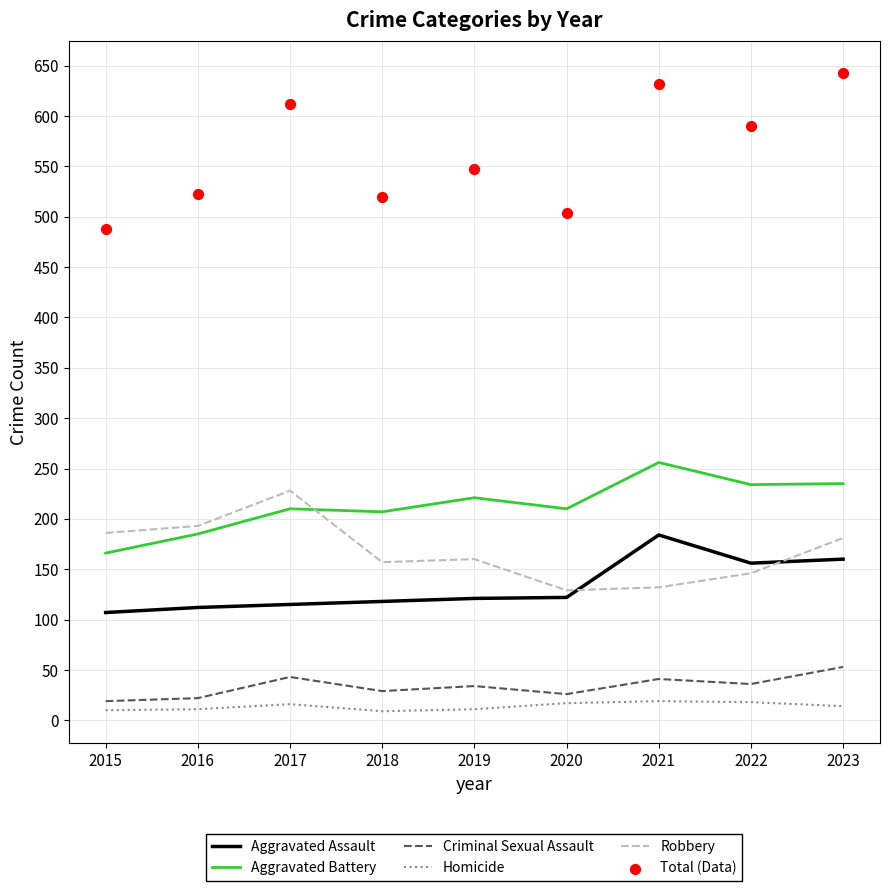

At which category is the sum across all series the highest?

2023